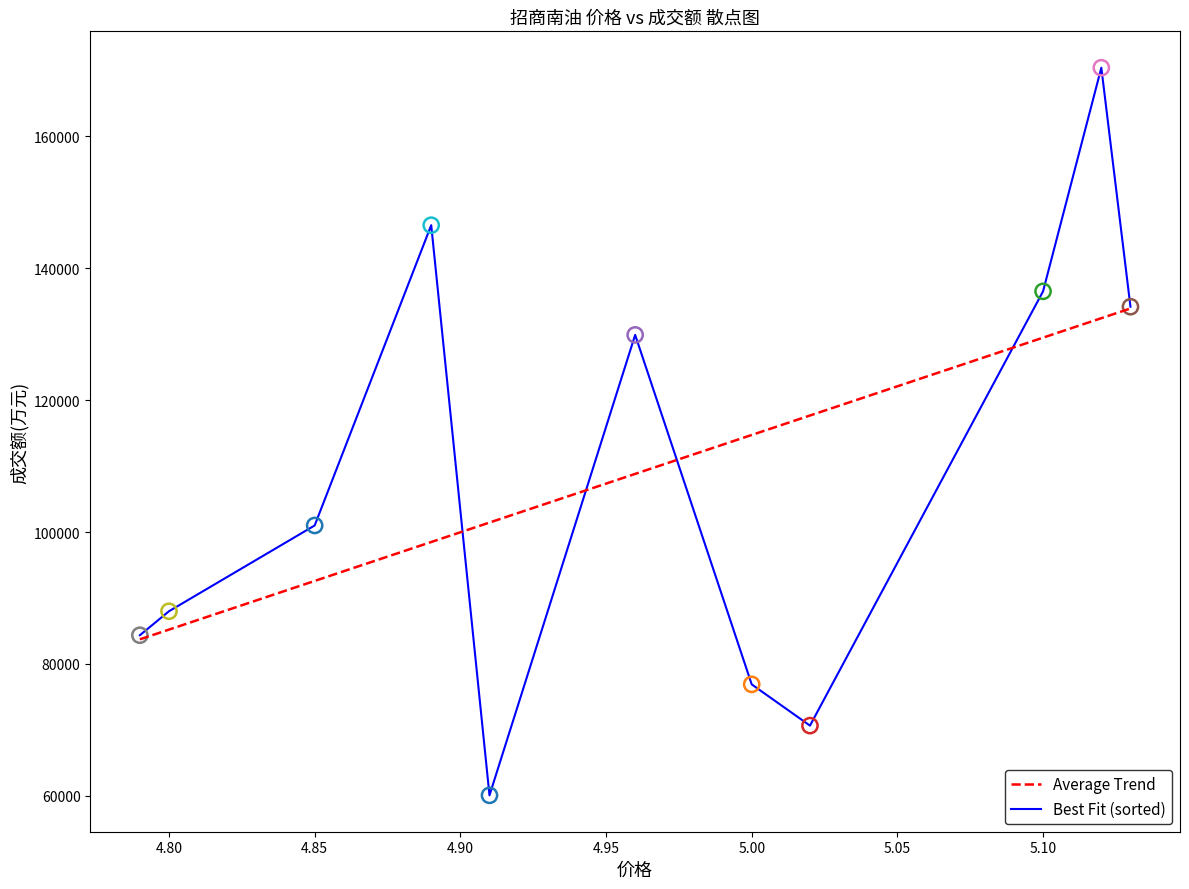

What are all the series names shown in the legend?

Average Trend, Best Fit (sorted)